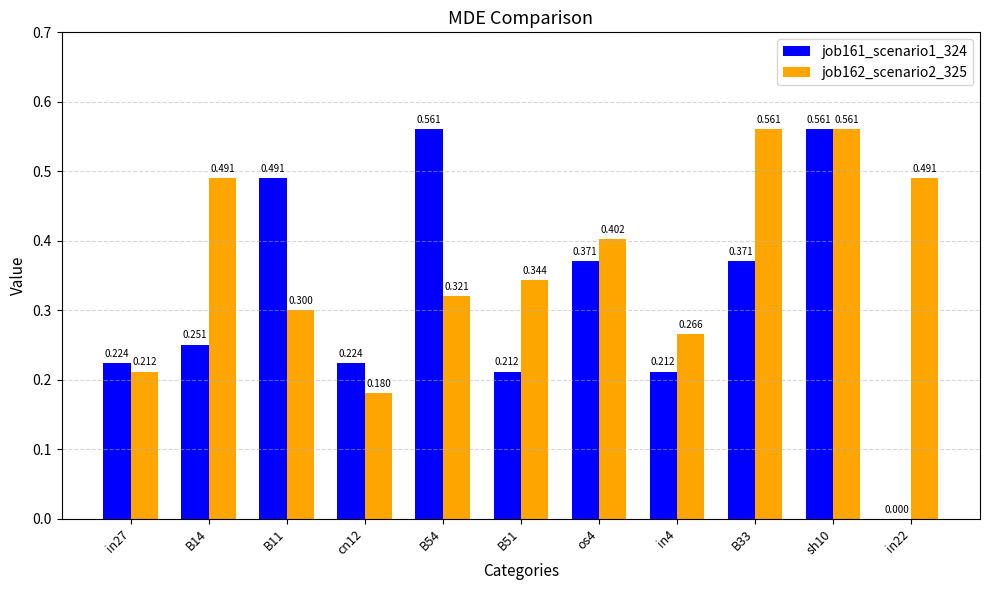

What is the label of the 3rd bar from the left?

B11